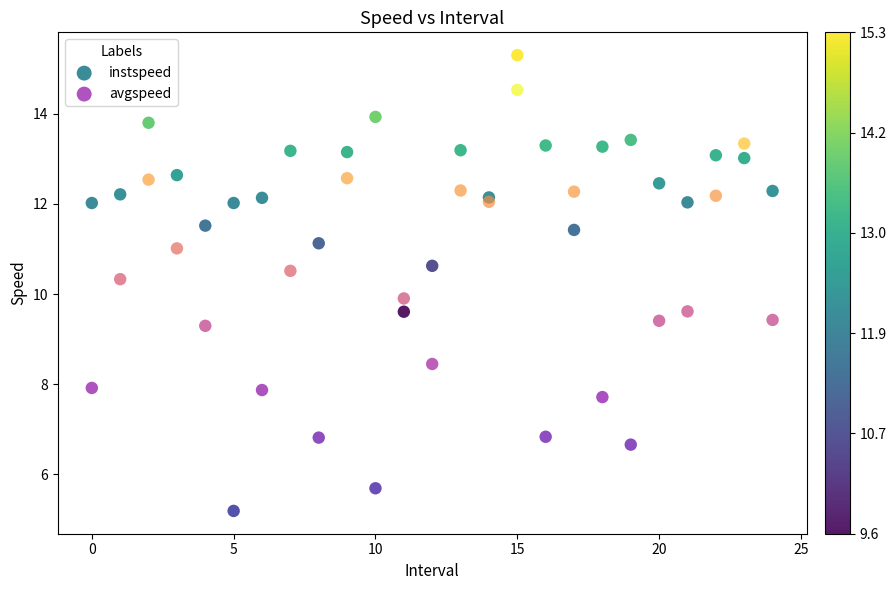

Which series contains the lowest Y value?

avgspeed